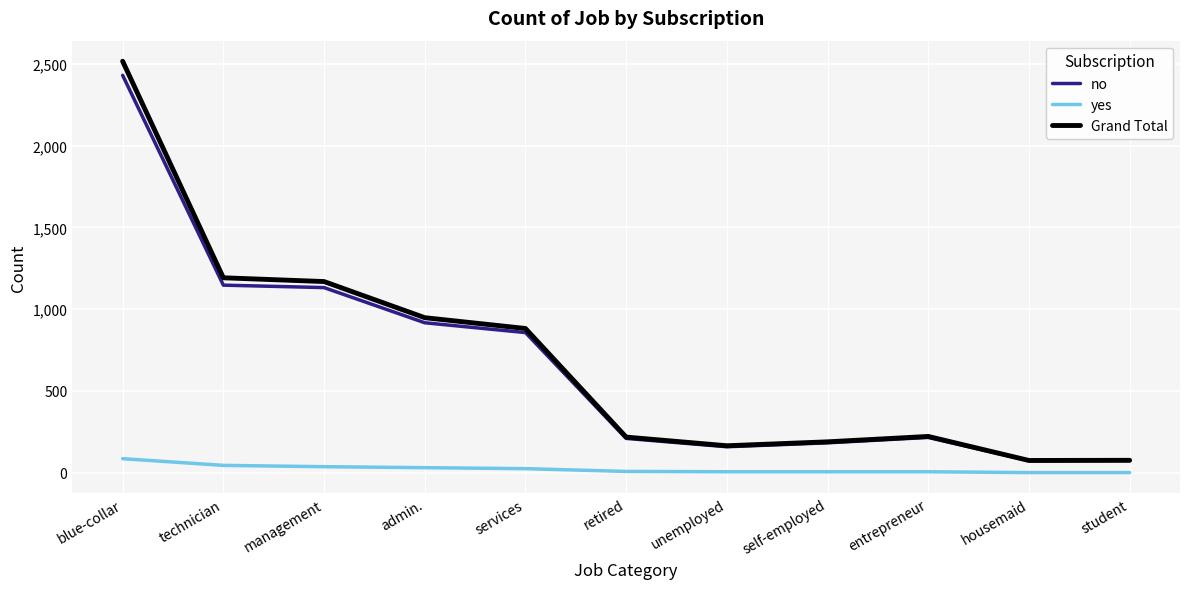

At which label does Grand Total first exceed 222?

blue-collar